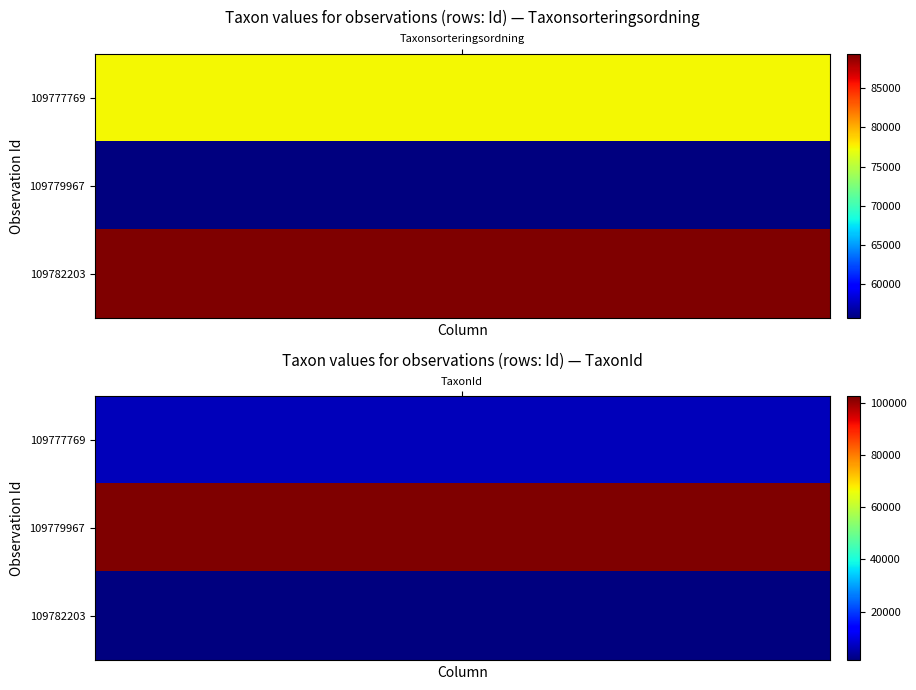

Reading right to left, transcribe all the data shown in this chart.

109777769: TaxonId=6425	Taxonsorteringsordning=77506
109779967: TaxonId=102612	Taxonsorteringsordning=55608
109782203: TaxonId=1202	Taxonsorteringsordning=89392